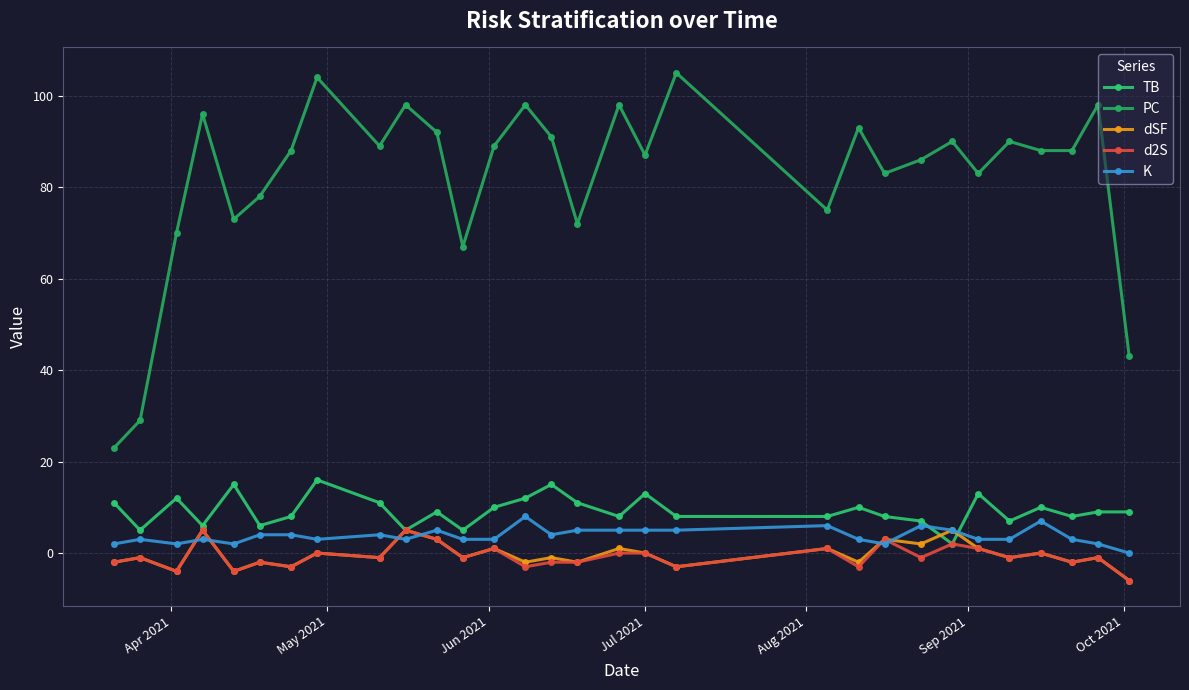

How many lines are shown in the chart?

5